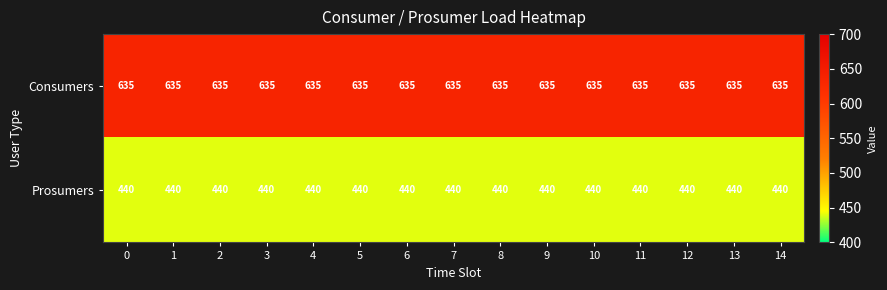

Is the value of Prosumers at 11 greater than the value of Consumers at 6?

No